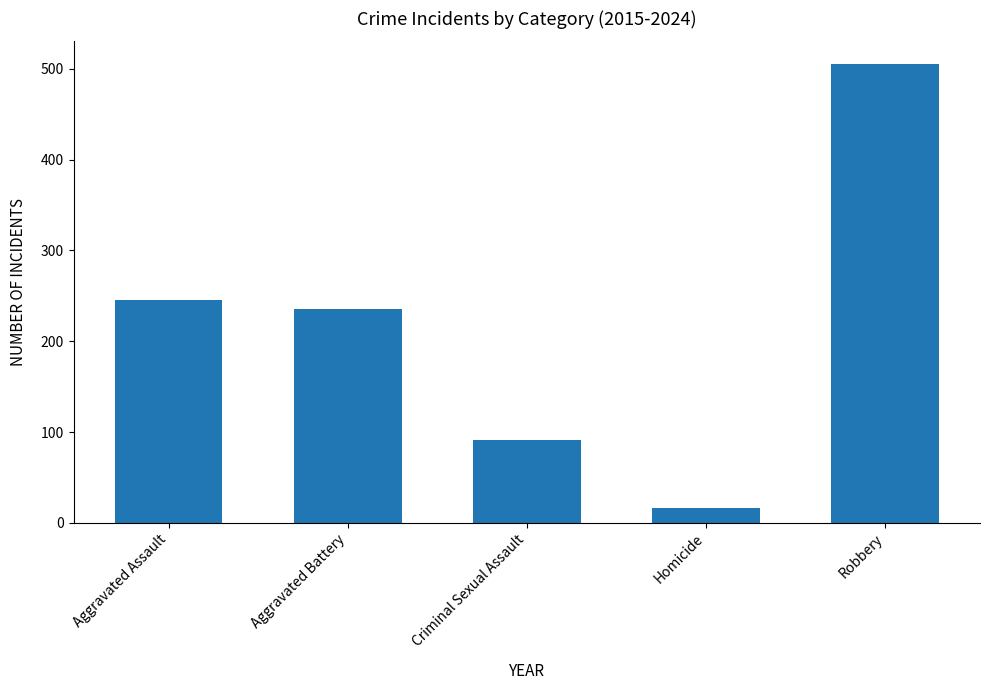

How many bars are there in total?

5